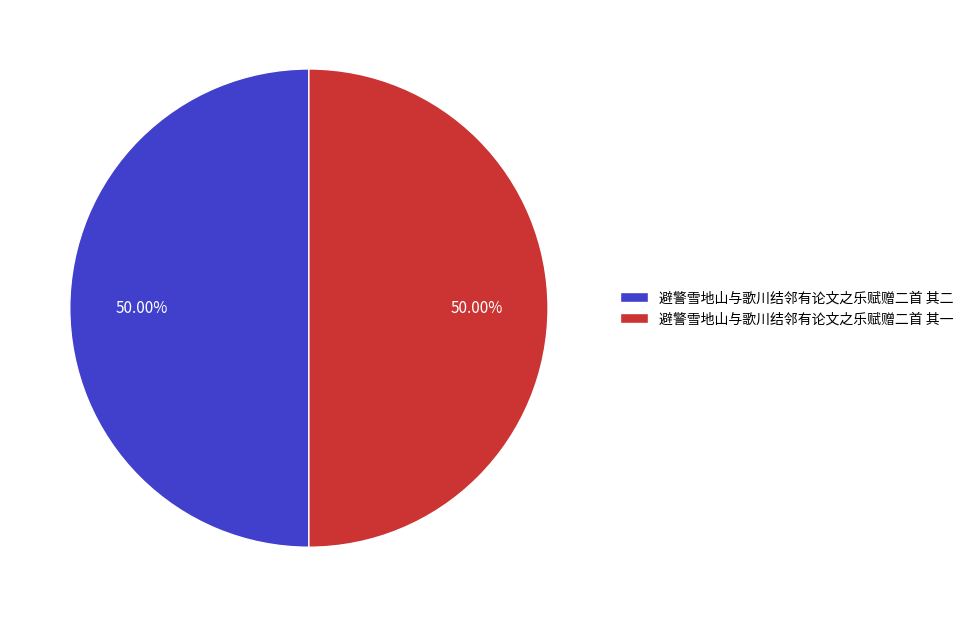

How many segments does this pie chart have?

2